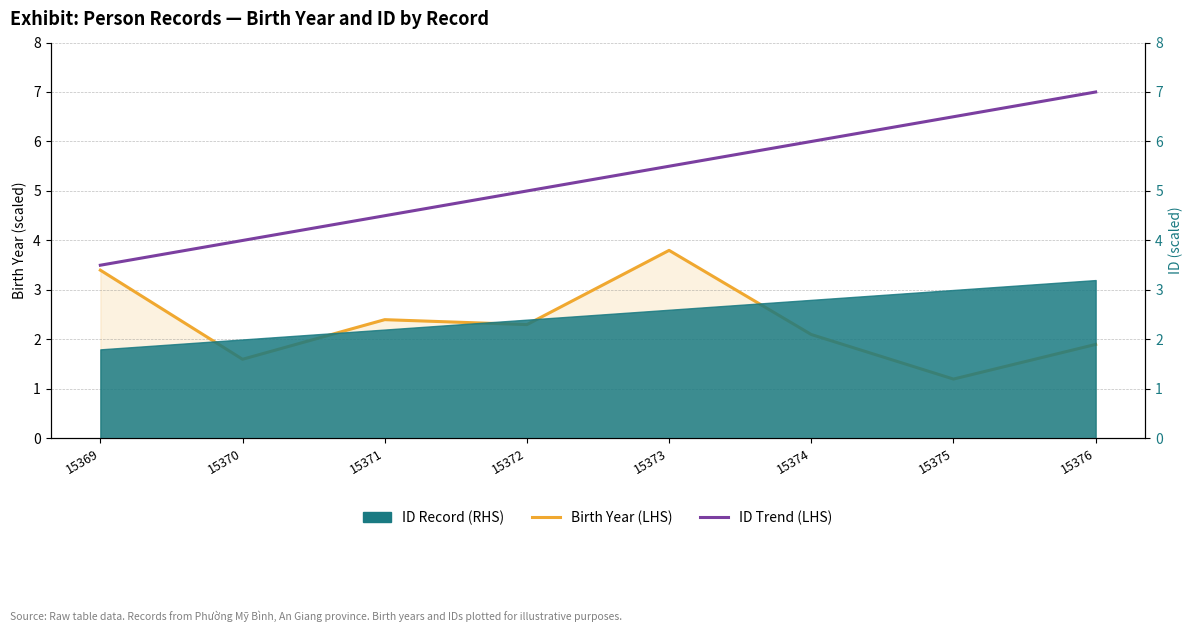

Is it true that Birth Year (LHS) equals 4.8 at 15369?

False